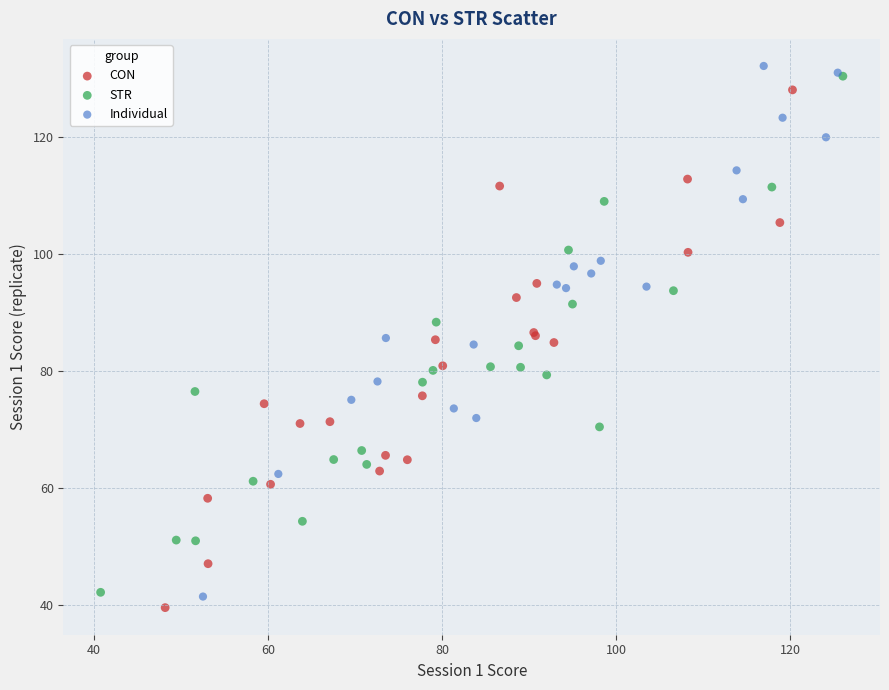

Which series reaches the minimum Y coordinate?

CON